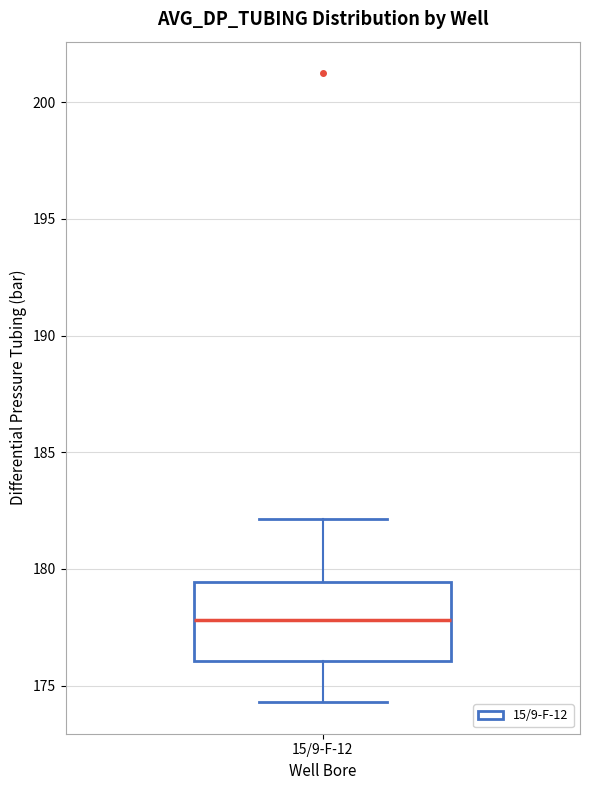

Transcribe this box plot: give where the median line is, the range the box spans, and where the two whiskers end, as read against the y-axis. The values are not printed on the chart, so give them approximately, as read against the axis.

median 178.0, box 176.0 to 179.5, whiskers 174.5 to 182.0